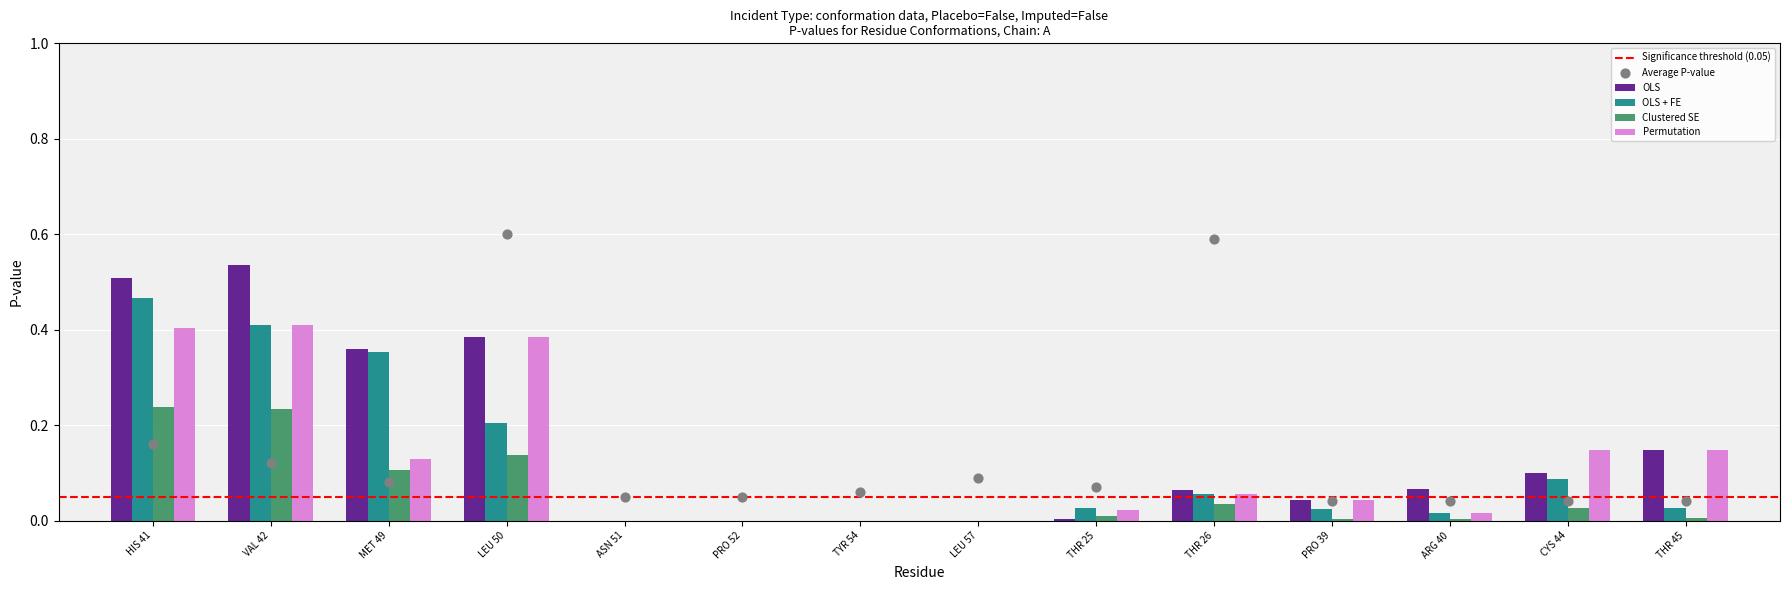

At how many categories does at least one series exceed 0?

10